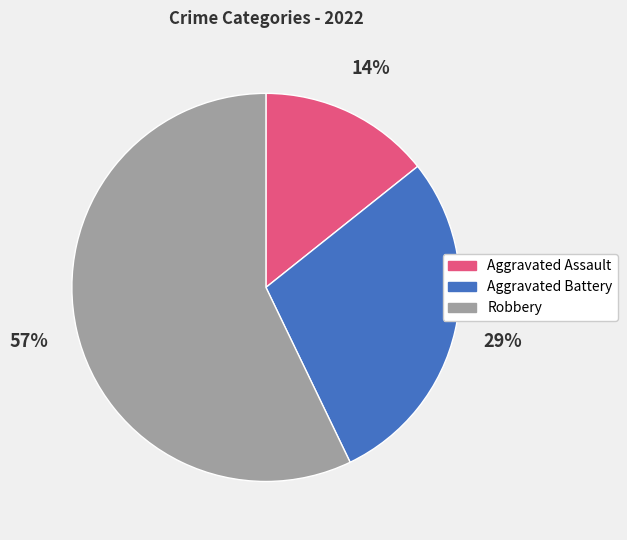

Which category has the biggest portion of the pie?

Robbery